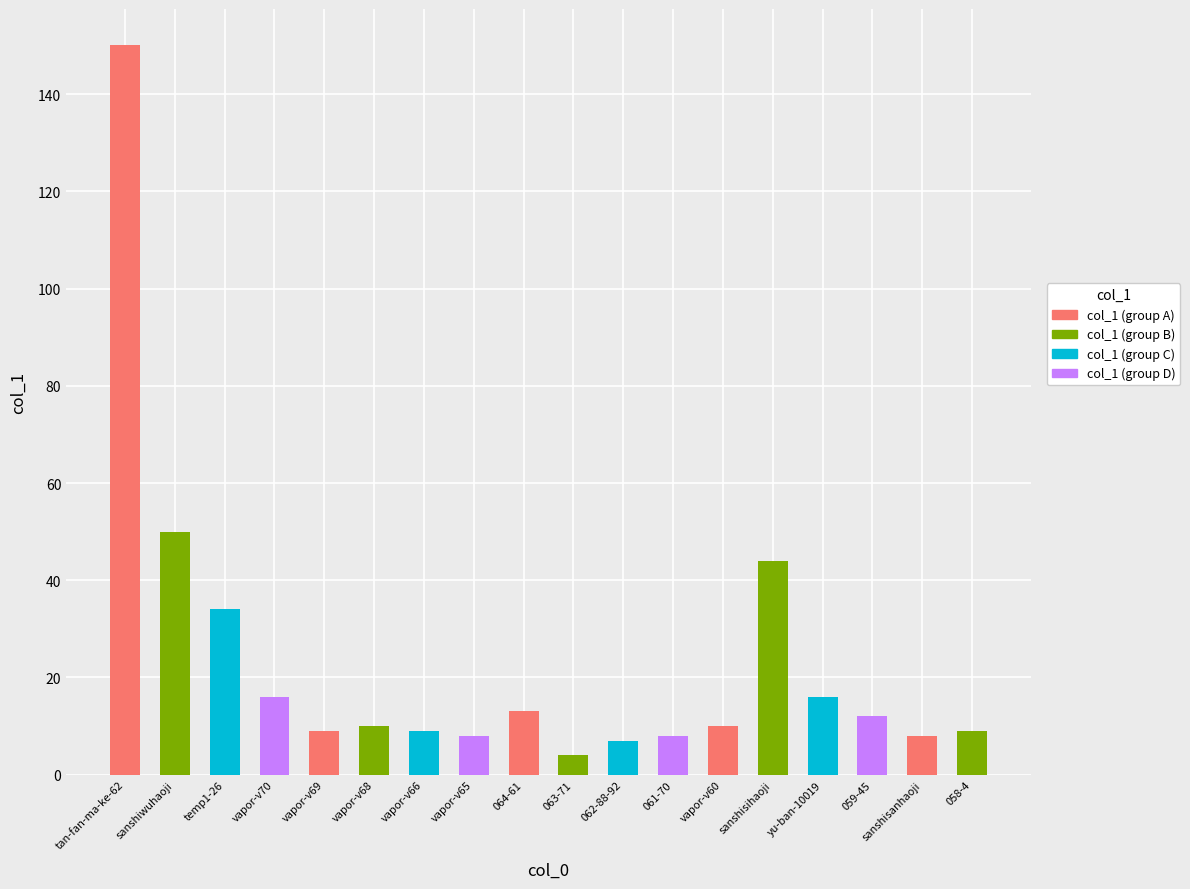

Which label corresponds to the largest value in the chart?

tan-fan-ma-ke-62